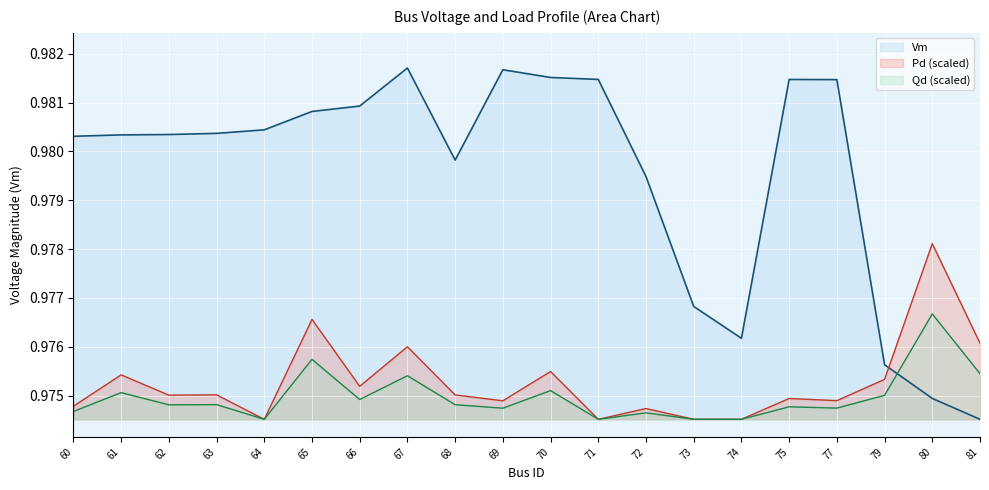

Which series has the widest spread of values?

Vm